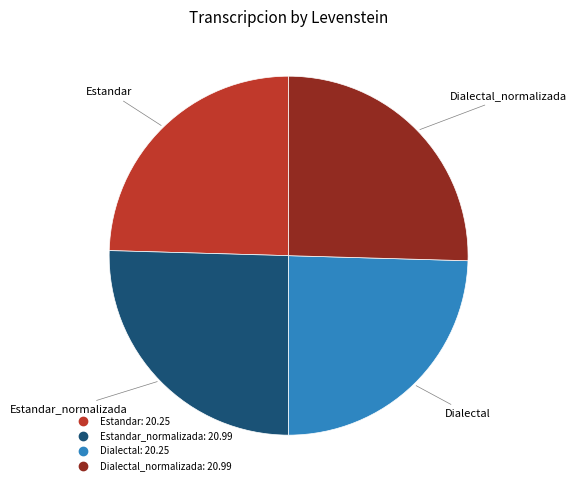

Is there any slice that represents more than half of the pie?

No